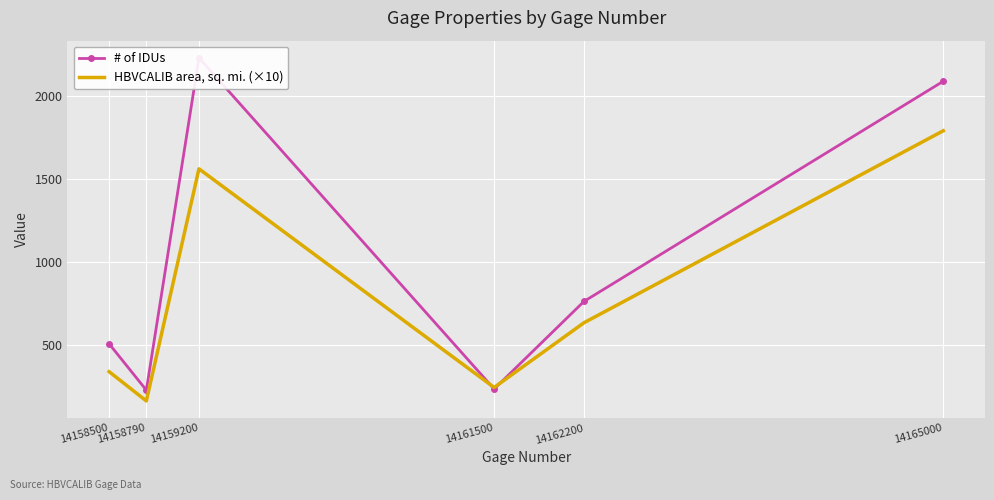

Which category has the highest value across all series?

14159200